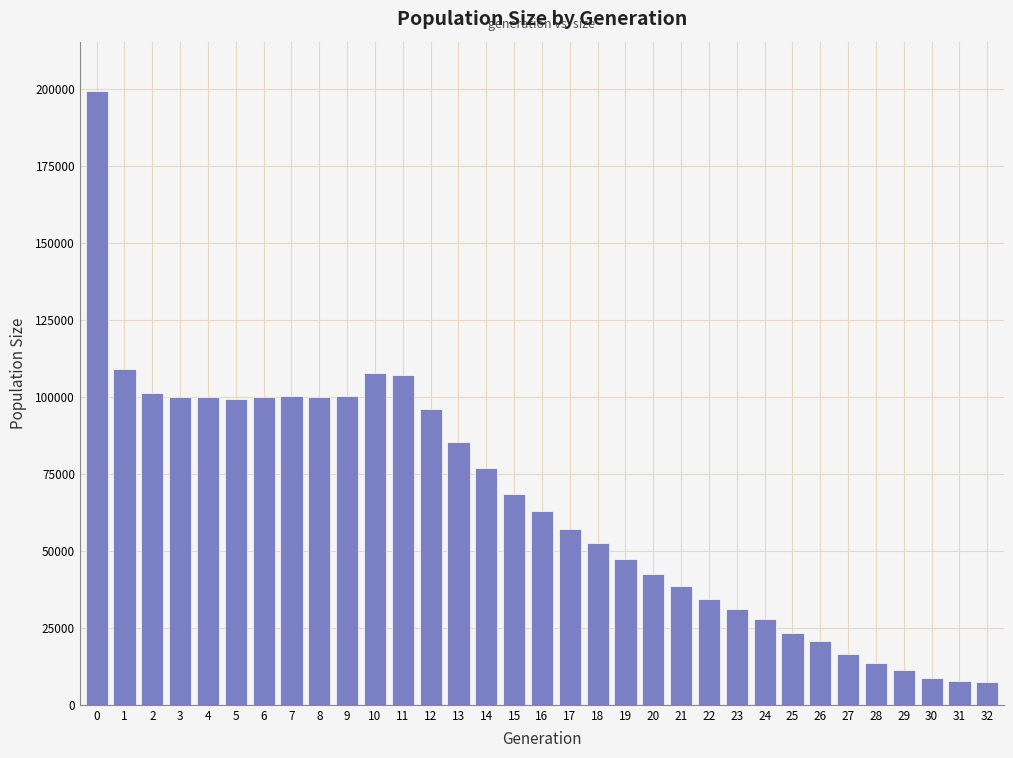

What is the sum of all values?

2155979